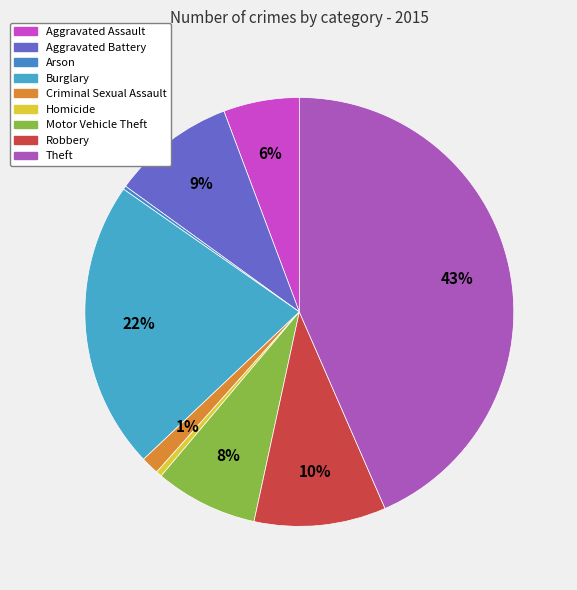

To the nearest percent, what portion does Criminal Sexual Assault represent?

1%